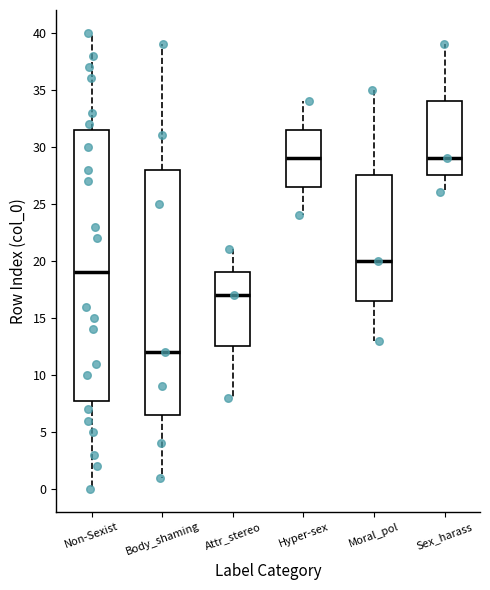

Reading left to right, read every box against the y-axis: the position of its median line, the range the box covers, and the ends of its whiskers. The values are not printed on the chart, so give them approximately, as read against the axis.

Non-Sexist: median 19.0, box 8.0 to 31.5, whiskers 0.0 to 40.0
Body_shaming: median 12.0, box 6.5 to 28.0, whiskers 1.0 to 39.0
Attr_stereo: median 17.0, box 12.5 to 19.0, whiskers 8.0 to 21.0
Hyper-sex: median 29.0, box 26.5 to 31.5, whiskers 24.0 to 34.0
Moral_pol: median 20.0, box 16.5 to 27.5, whiskers 13.0 to 35.0
Sex_harass: median 29.0, box 27.5 to 34.0, whiskers 26.0 to 39.0